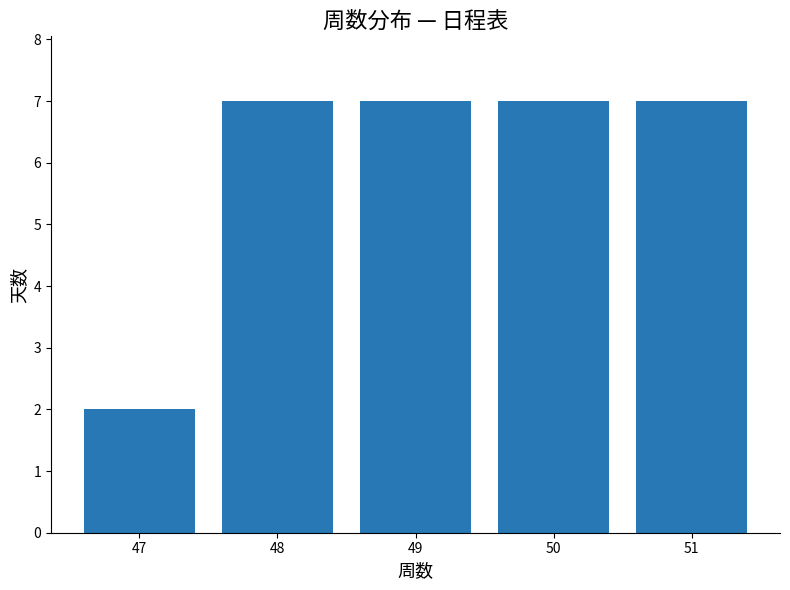

Approximately how many times larger is the value at 49 compared to 51?

1.0